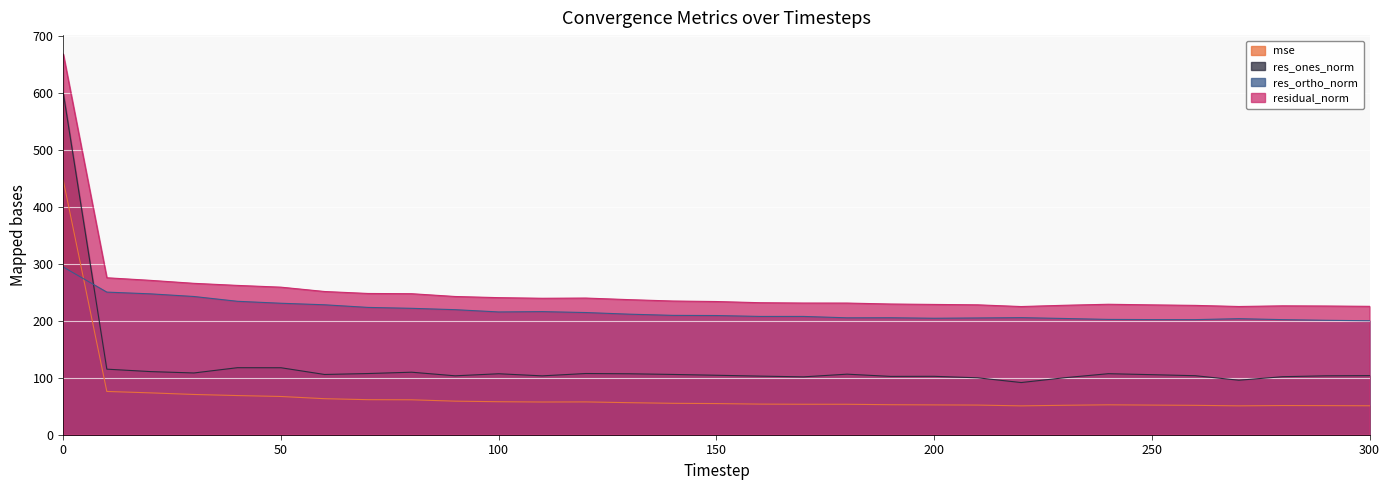

True or false: res_ortho_norm and mse intersect in this chart.

True